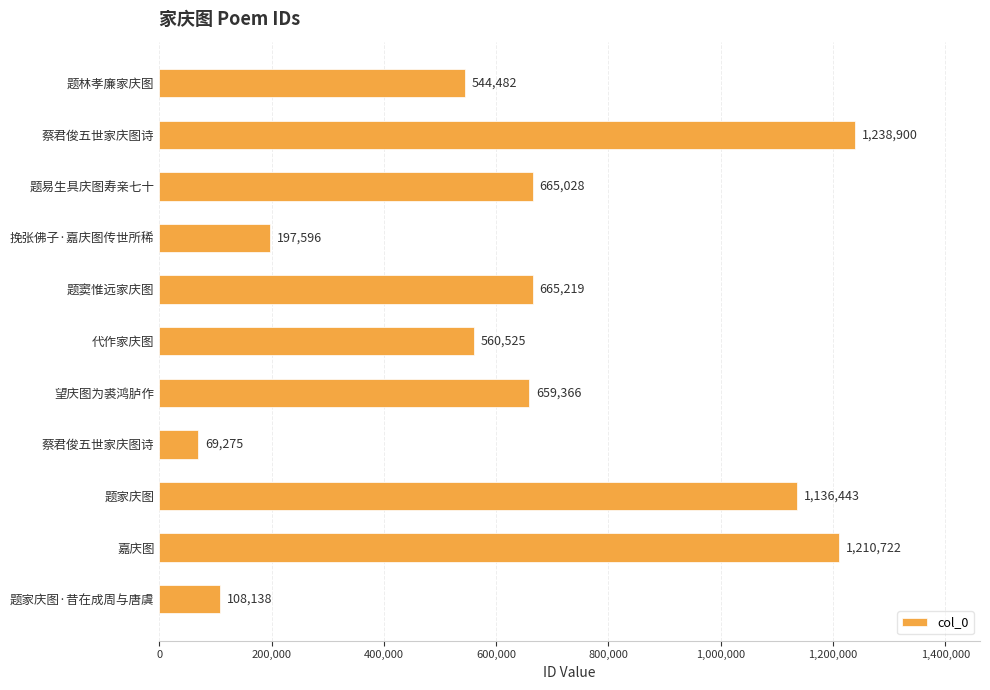

What is the sum of all values?

7055694